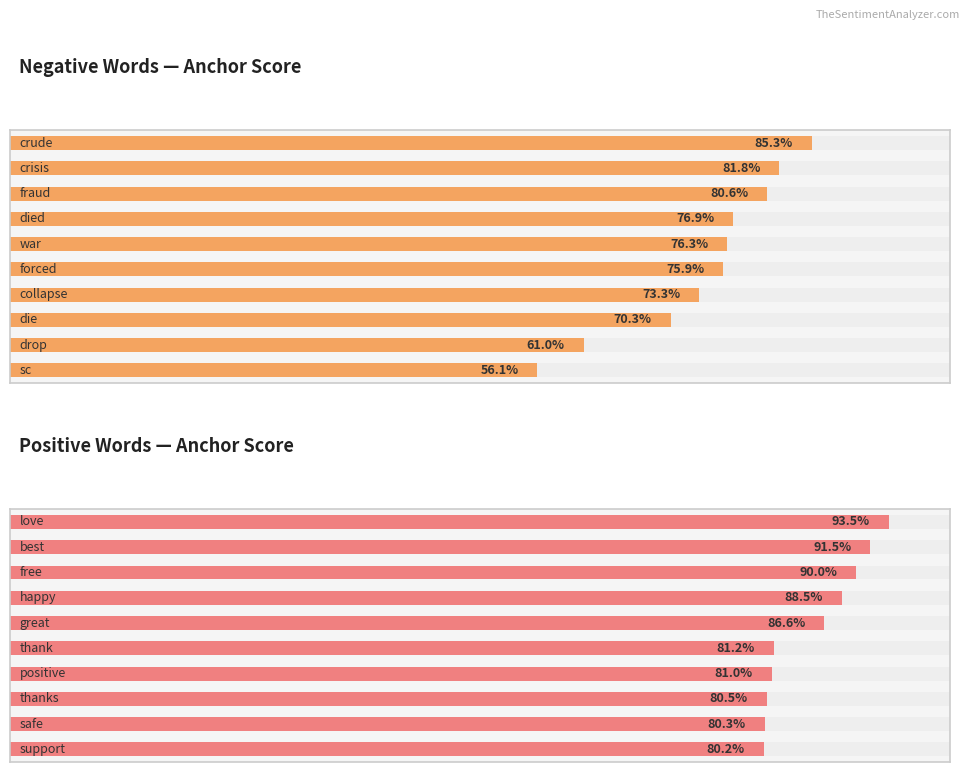

What are all the series names shown in the legend?

Negative Words — Anchor Score, Positive Words — Anchor Score